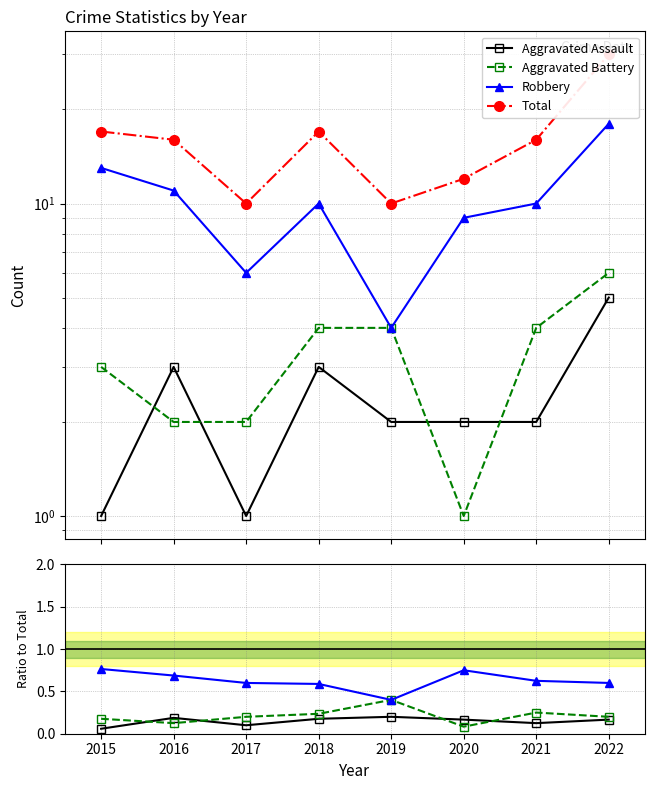

Where is the first local minimum for Aggravated Assault?

2017